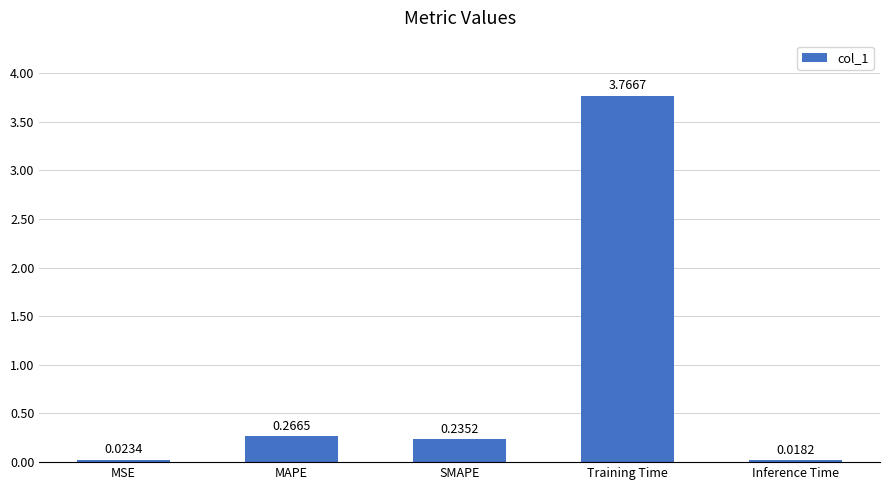

Where is the data nearest to the value 1?

MAPE